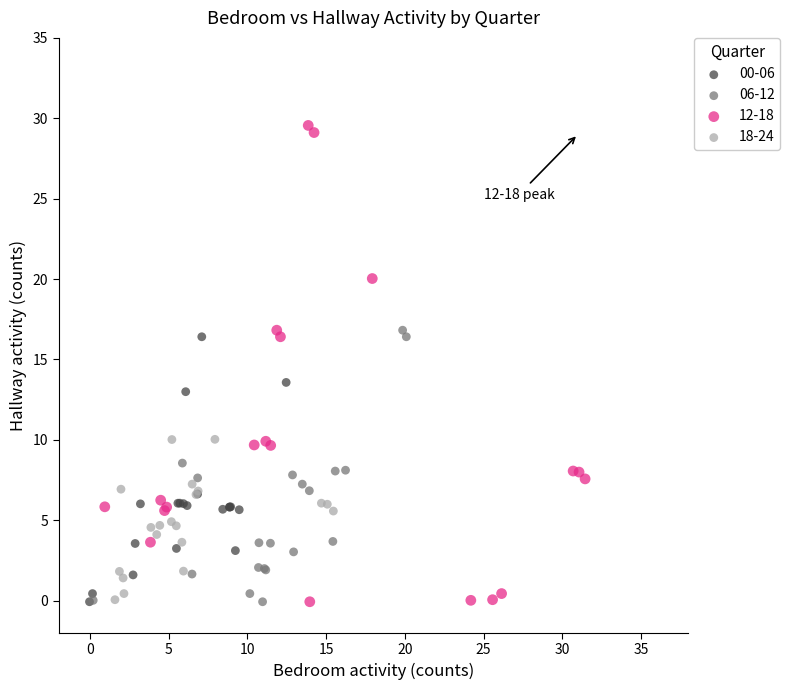

Which series contains the highest Y value?

12-18